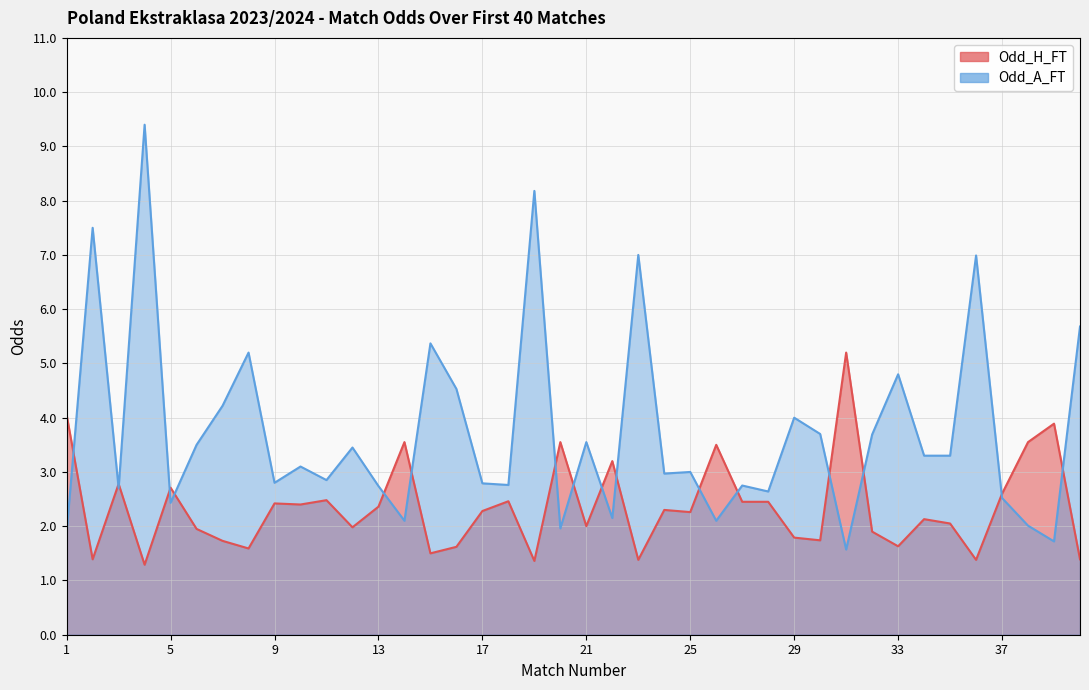

What are all the series names shown in the legend?

Odd_H_FT, Odd_A_FT